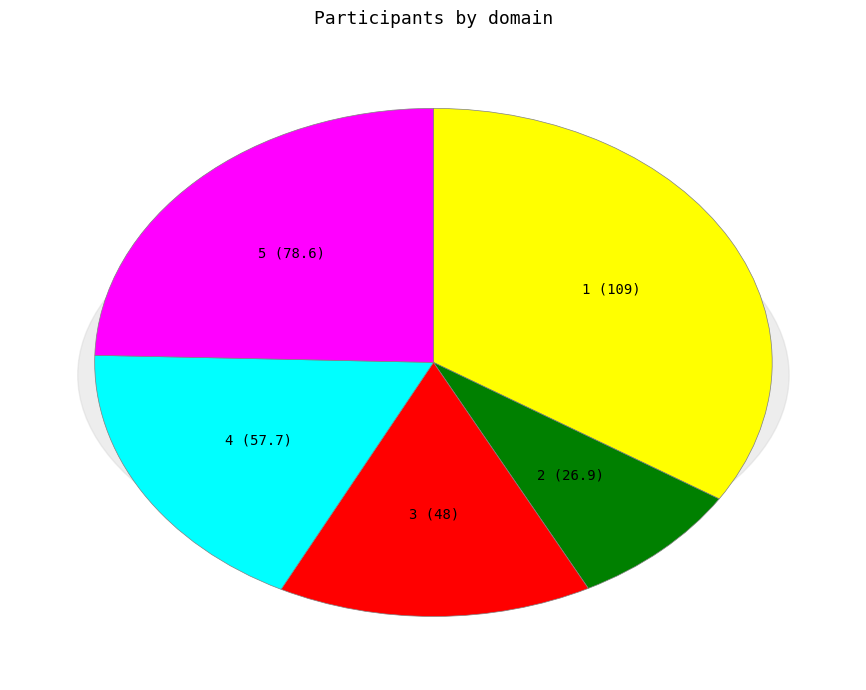

What portion of the pie excludes 5?

75.4%